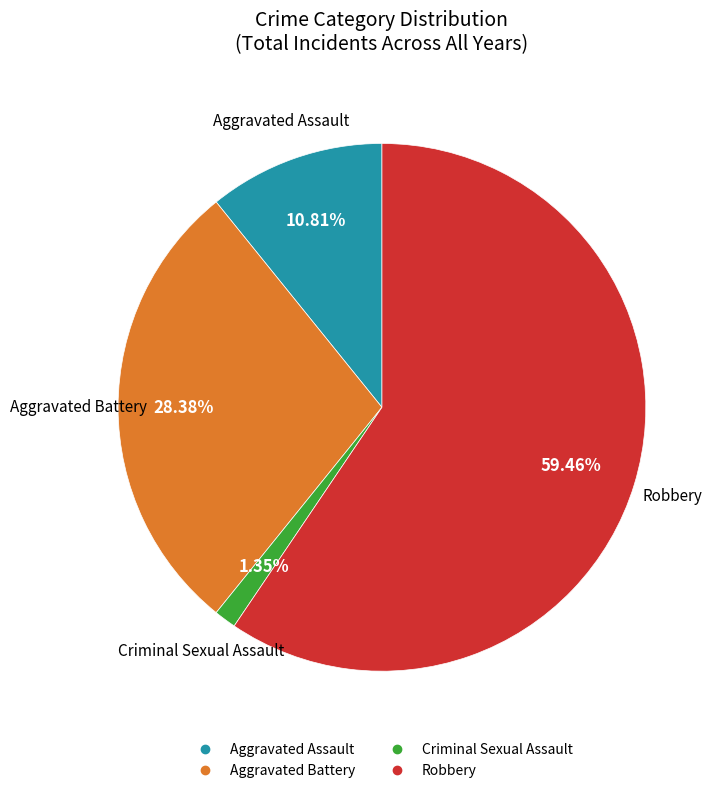

Does any single category account for the majority?

Yes